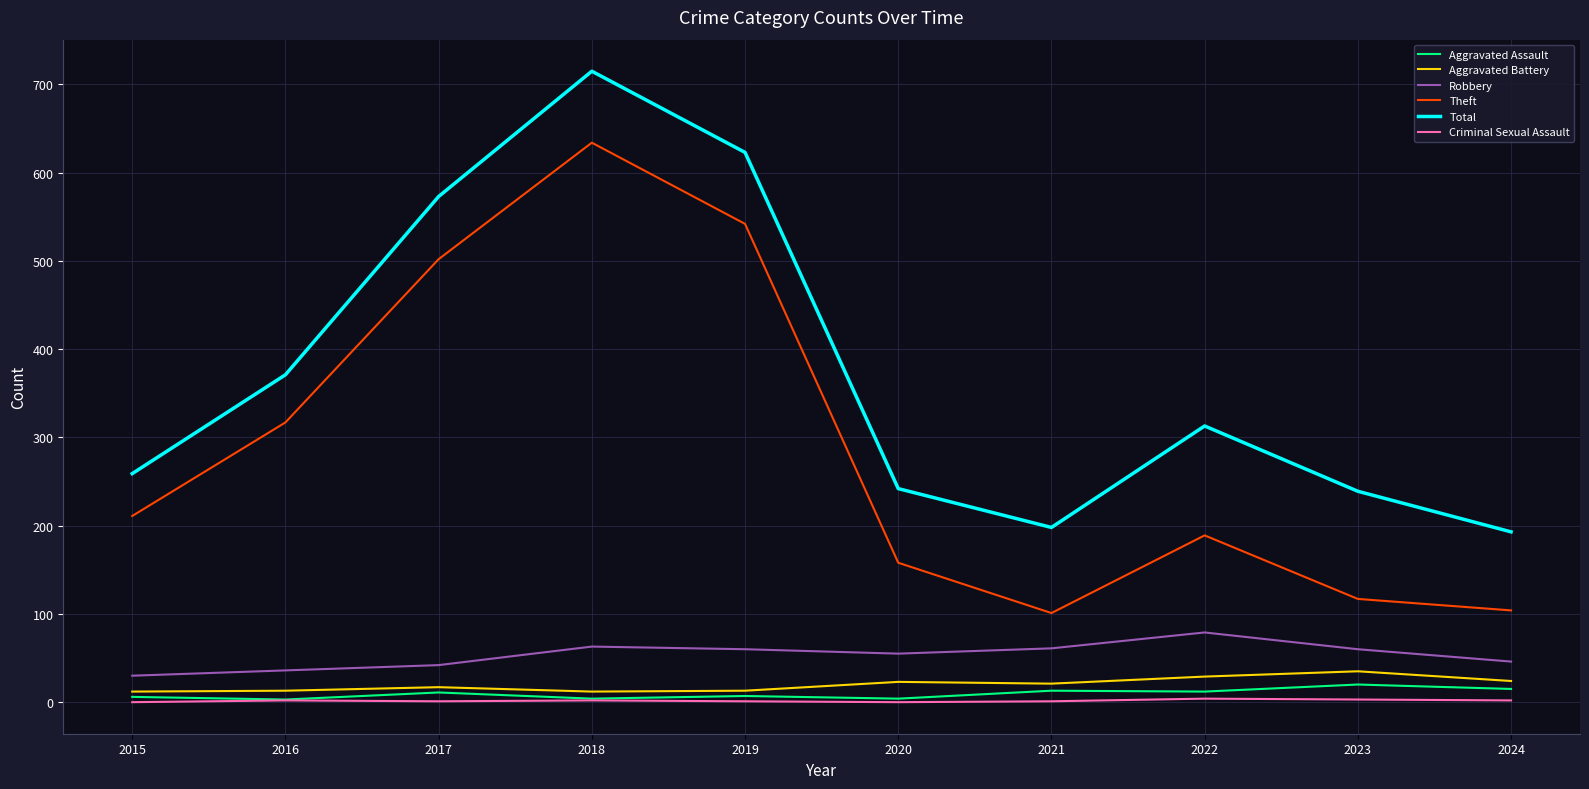

Does the chart have visible grid lines?

Yes